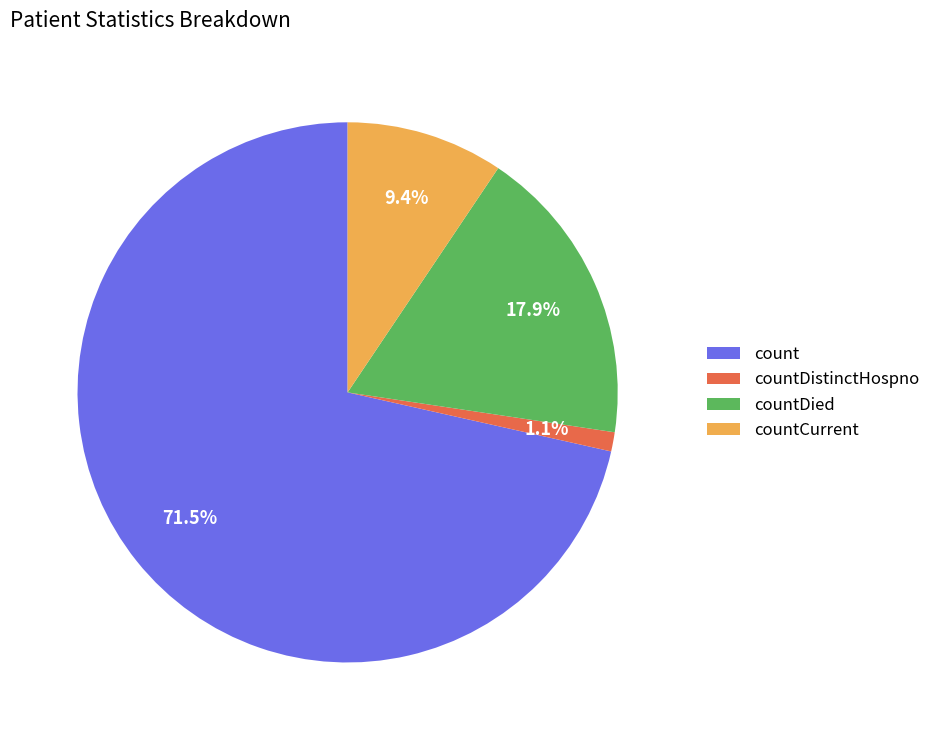

What portion of the pie excludes countDistinctHospno?

98.9%